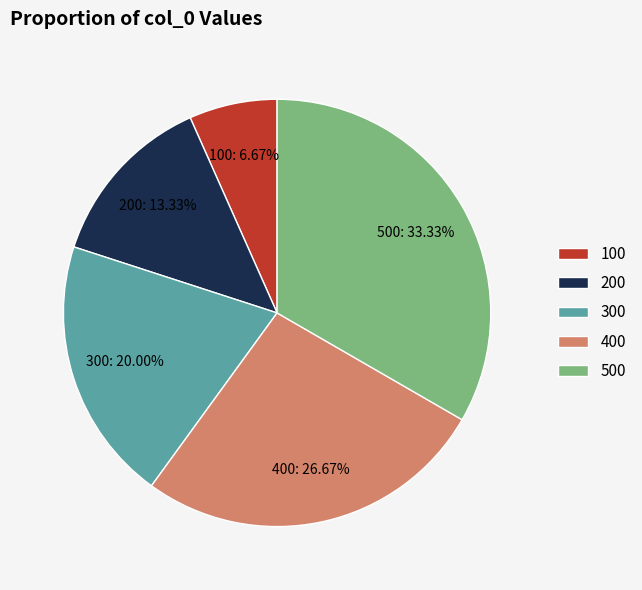

Does 500 account for over 50% of the chart?

No